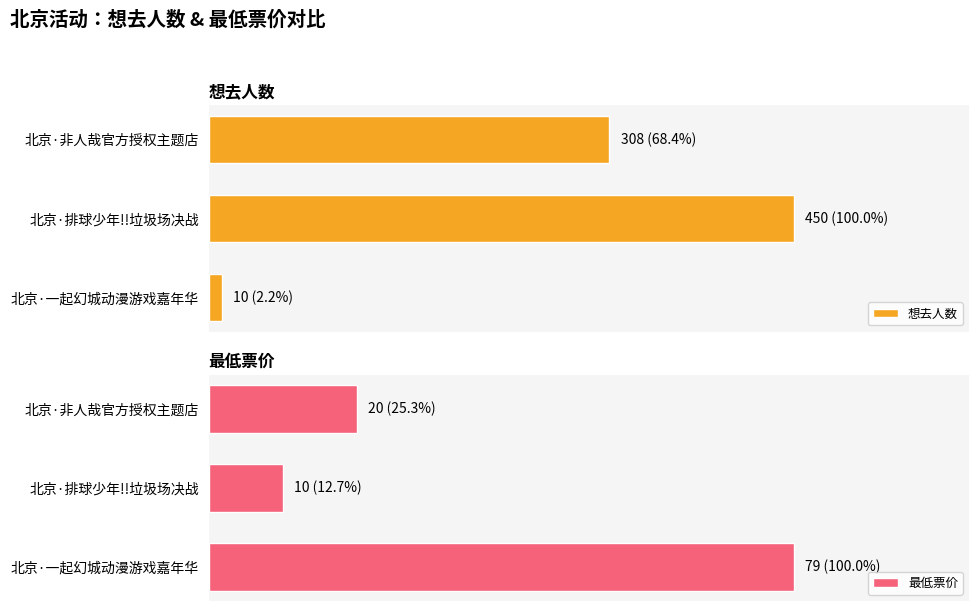

What is the maximum value shown in the chart?

450